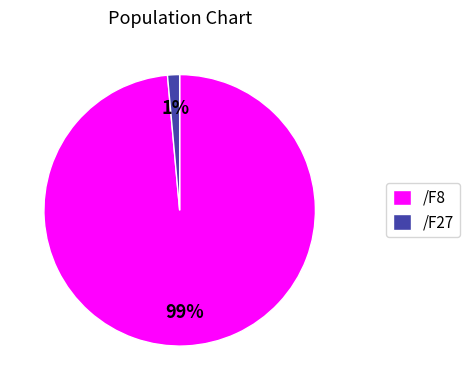

To the nearest percent, what portion does /F8 represent?

99%